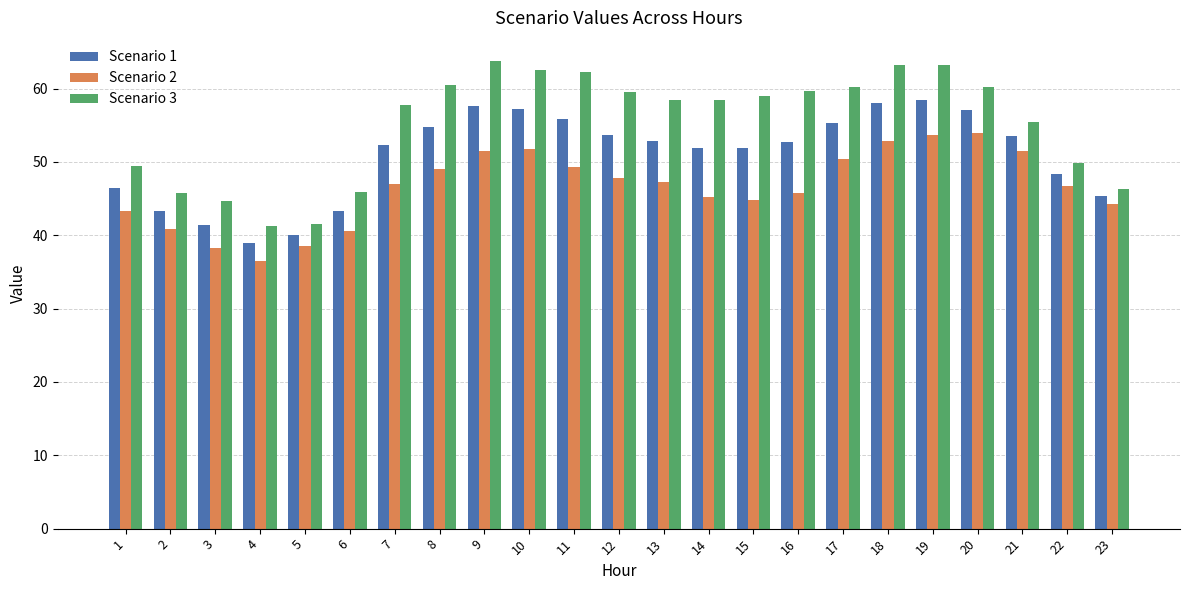

Is it true that Scenario 1 equals 91.4 at 19?

False